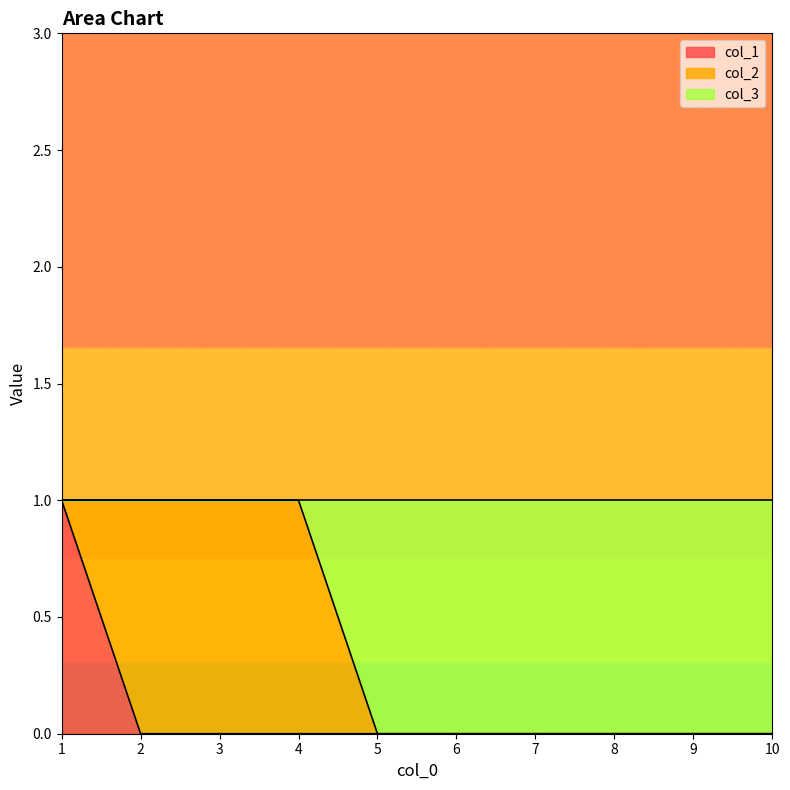

What value does the col_1 series have at 1?

1